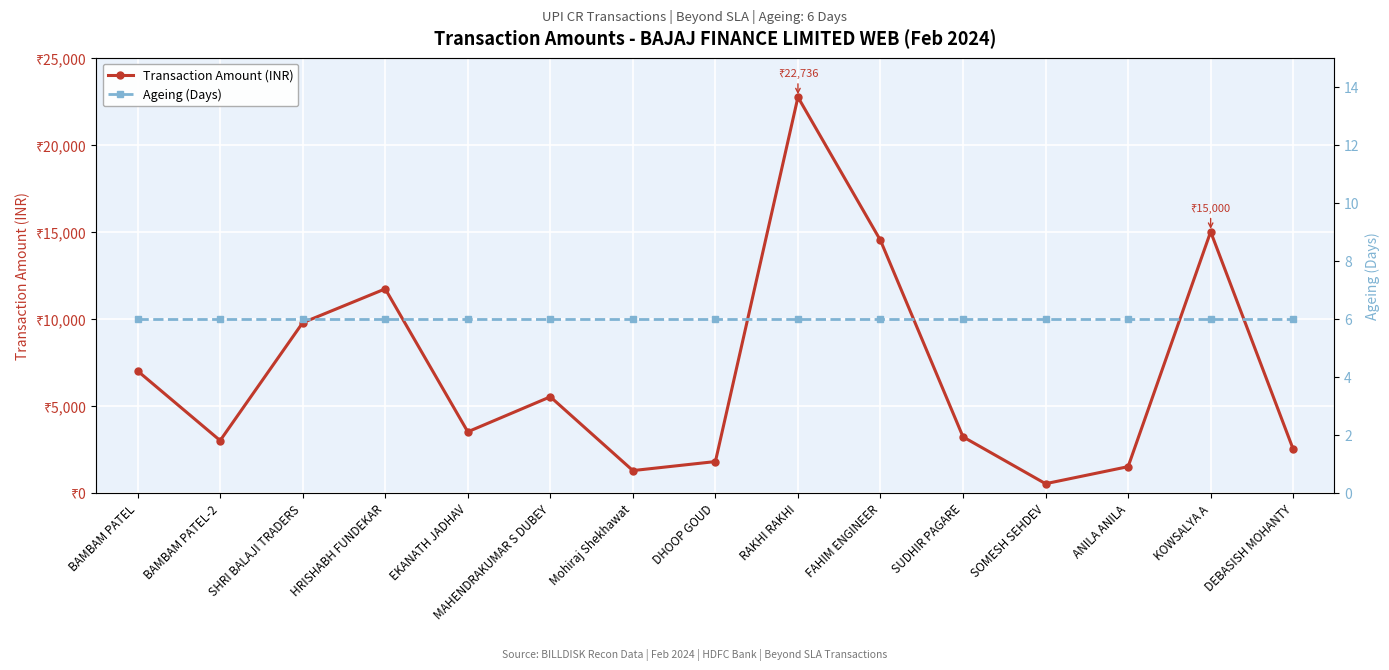

Reading left to right, what are all the values shown in this chart?

Transaction Amount (INR): BAMBAM PATEL=7000	BAMBAM PATEL-2=3000	SHRI BALAJI TRADERS=9772	HRISHABH FUNDEKAR=11716	EKANATH JADHAV=3502	MAHENDRAKUMAR S DUBEY=5514	Mohiraj Shekhawat=1274	DHOOP GOUD=1792	RAKHI RAKHI=22736	FAHIM ENGINEER=14500	SUDHIR PAGARE=3211	SOMESH SEHDEV=520	ANILA ANILA=1500	KOWSALYA A=15000	DEBASISH MOHANTY=2500
Ageing (Days): BAMBAM PATEL=6	BAMBAM PATEL-2=6	SHRI BALAJI TRADERS=6	HRISHABH FUNDEKAR=6	EKANATH JADHAV=6	MAHENDRAKUMAR S DUBEY=6	Mohiraj Shekhawat=6	DHOOP GOUD=6	RAKHI RAKHI=6	FAHIM ENGINEER=6	SUDHIR PAGARE=6	SOMESH SEHDEV=6	ANILA ANILA=6	KOWSALYA A=6	DEBASISH MOHANTY=6